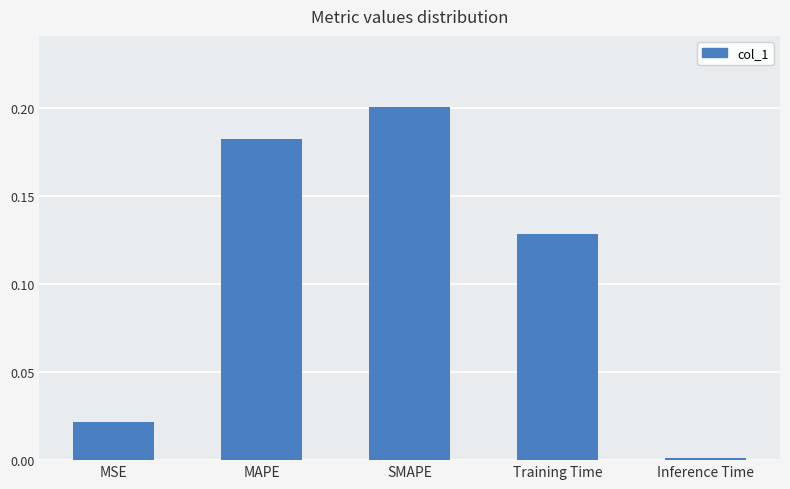

What is the label of the 2nd bar from the right?

Training Time